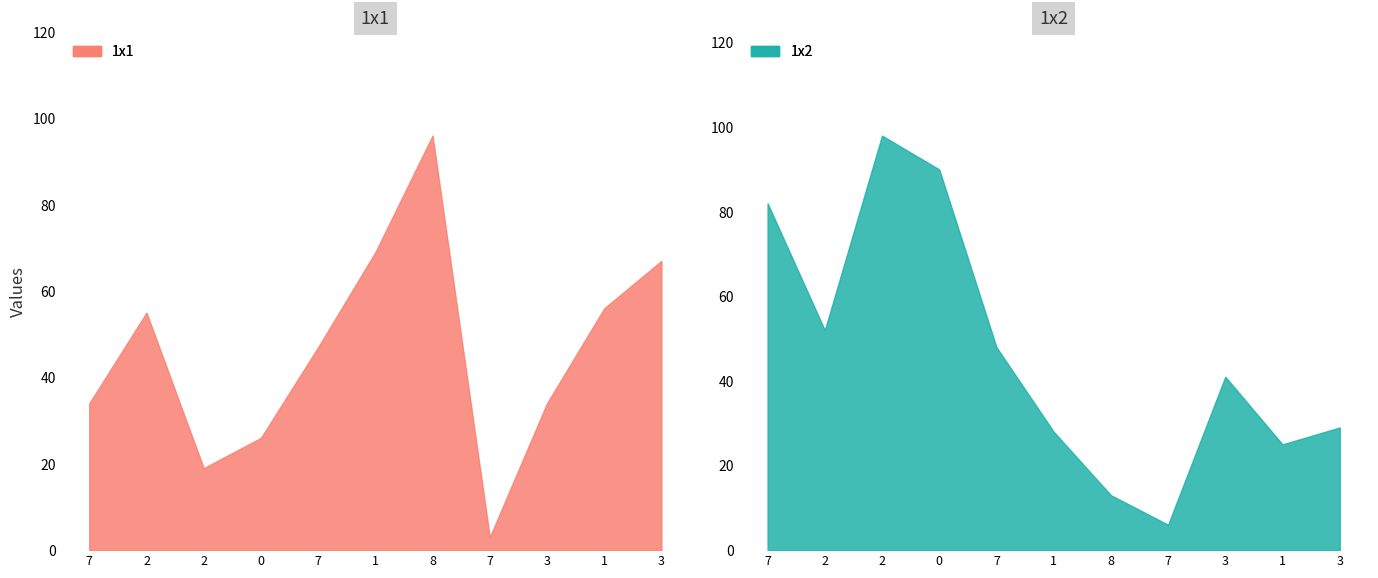

What is the label of the 11th point from the left?

3